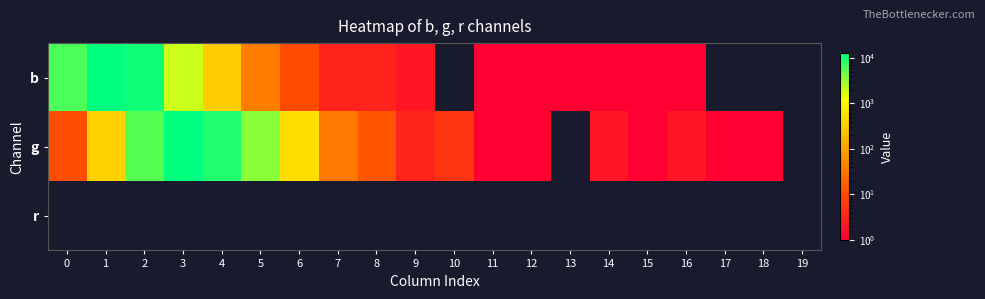

How many data points does each series have?

20